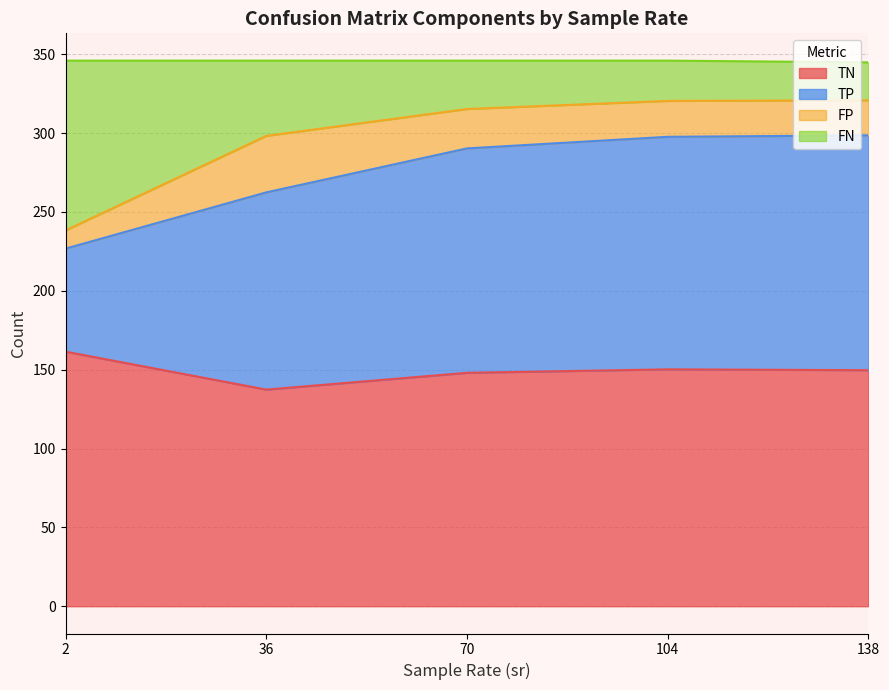

The value of TN at 2 is 269.7. True or false?

False